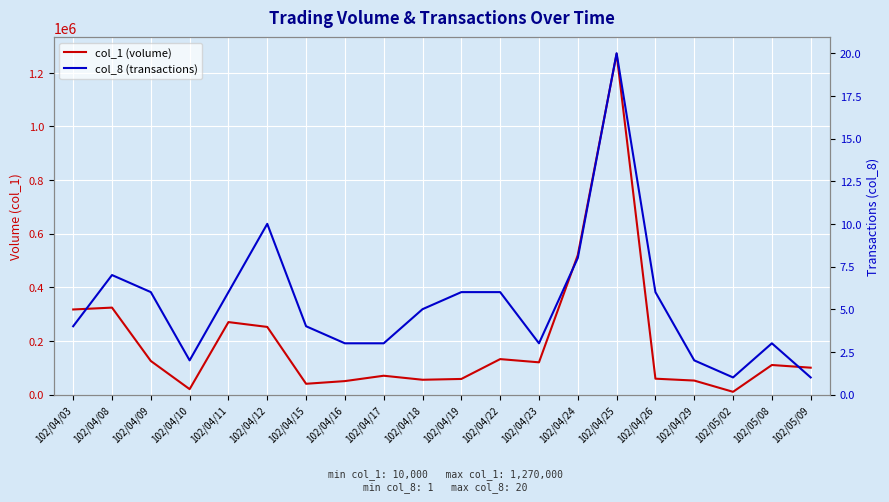

Which series has the largest total across all categories?

col_1 (volume)